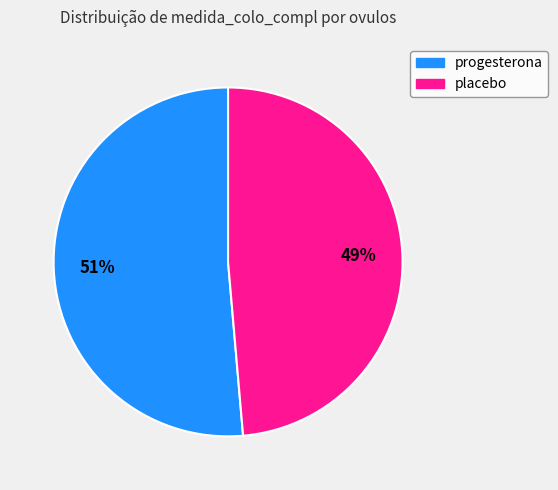

Which has a higher value, placebo or progesterona?

progesterona